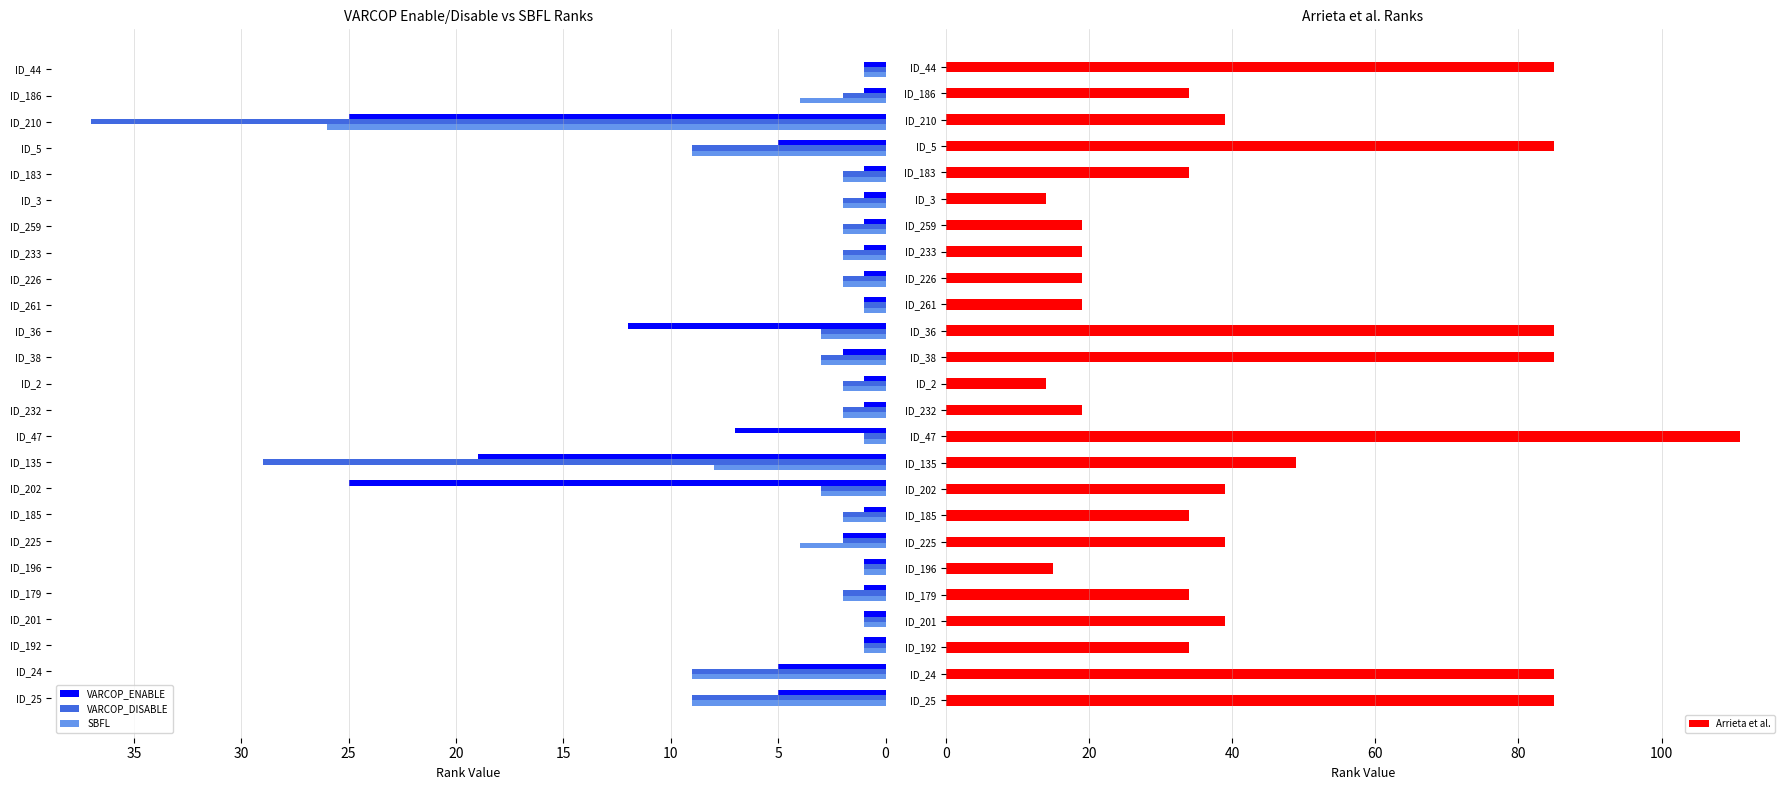

Rank the series by their maximum value, from highest to lowest.

Arrieta et al., VARCOP_DISABLE, SBFL, VARCOP_ENABLE